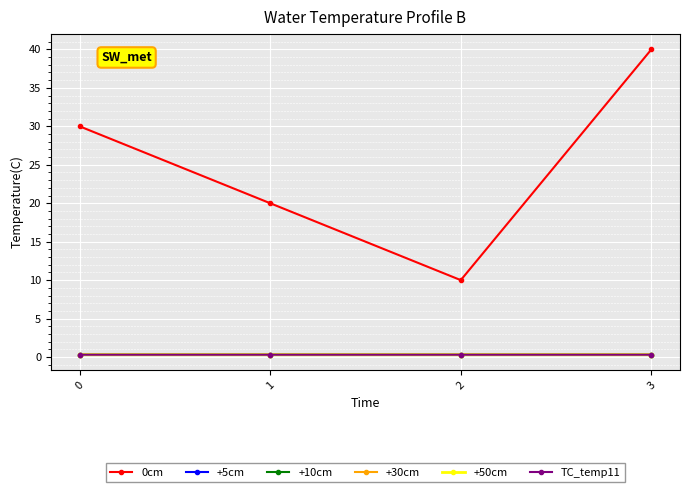

Rank the categories by +30cm value from highest to lowest.

3, 0, 1, 2